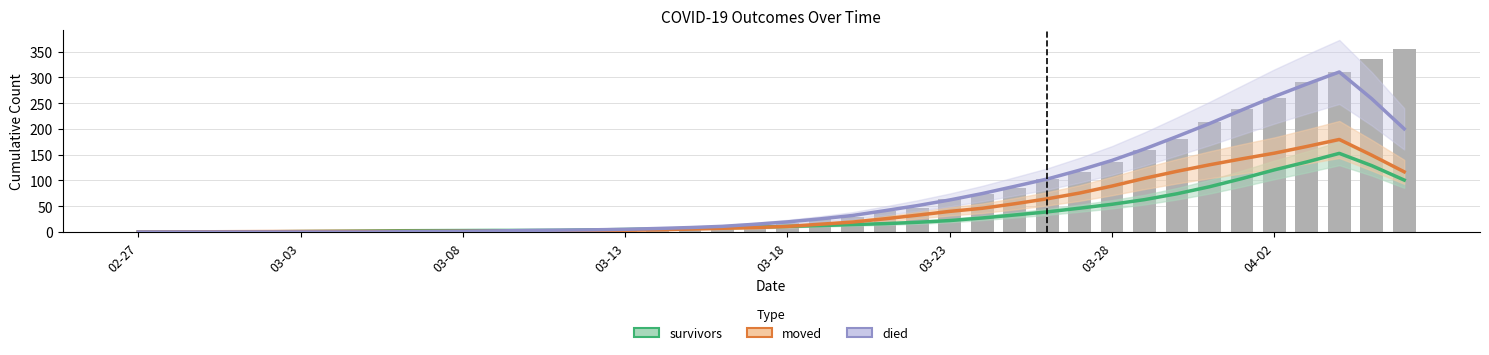

What is the value of the moved bar at the 22nd from the left?

15.0